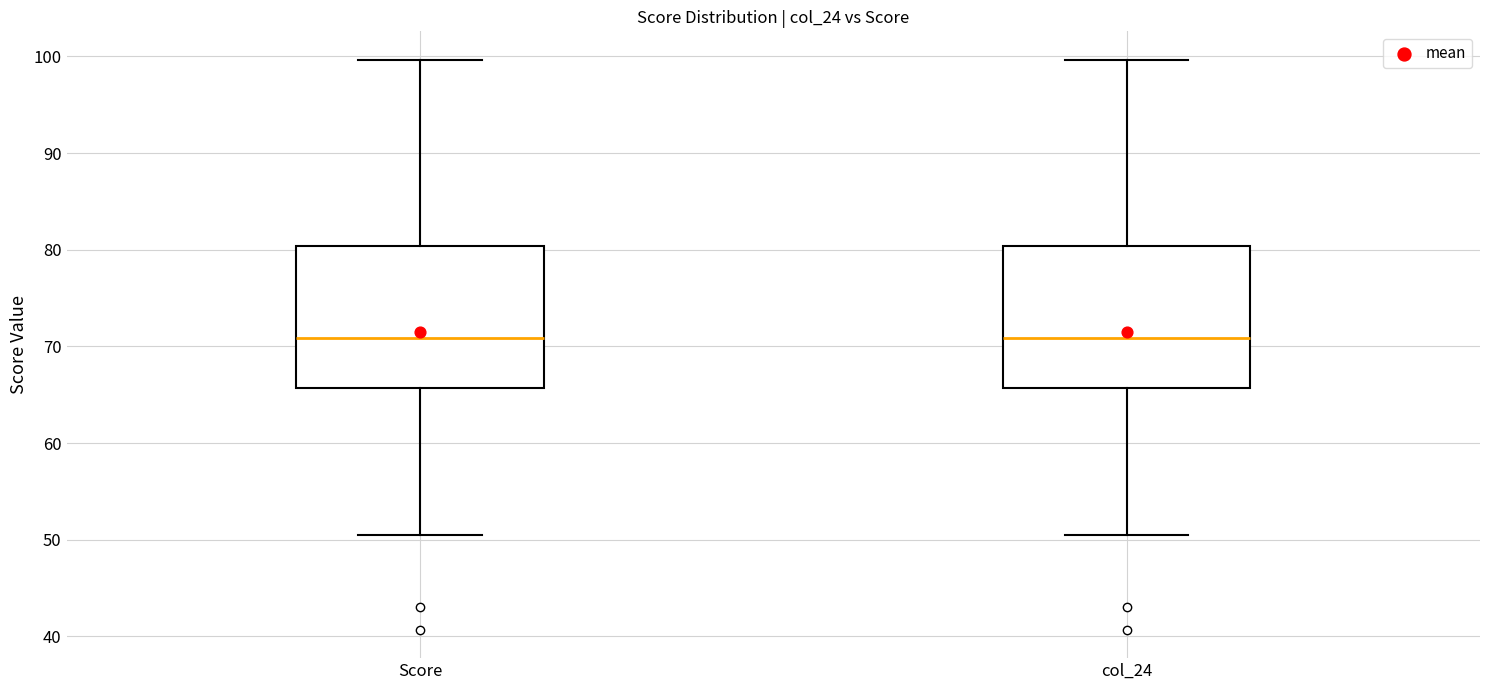

Reading left to right, read every box against the y-axis: the position of its median line, the range the box covers, and the ends of its whiskers. The values are not printed on the chart, so give them approximately, as read against the axis.

Score: median 71, box 66 to 80, whiskers 50 to 100
col_24: median 71, box 66 to 80, whiskers 50 to 100